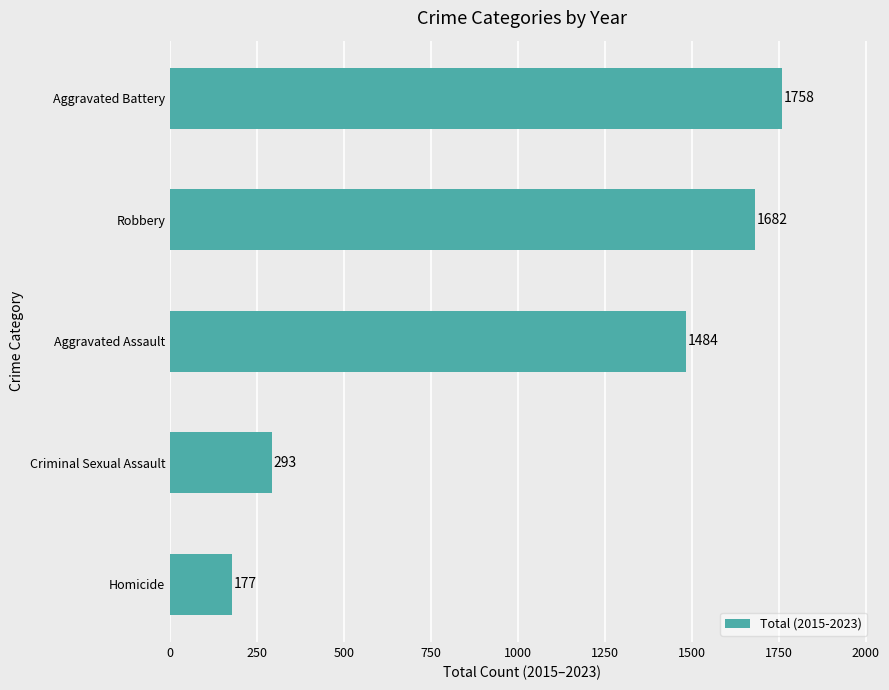

List the labels in order of value, smallest first.

Homicide, Criminal Sexual Assault, Aggravated Assault, Robbery, Aggravated Battery